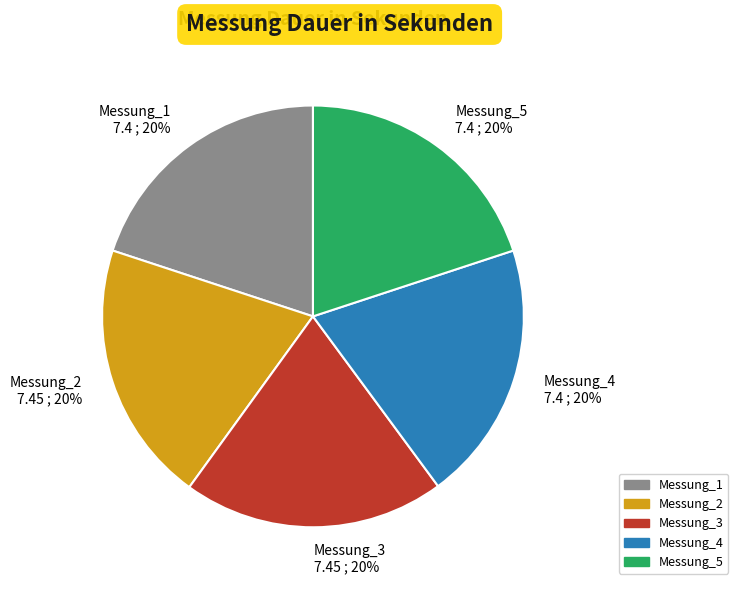

How many segments does this pie chart have?

5